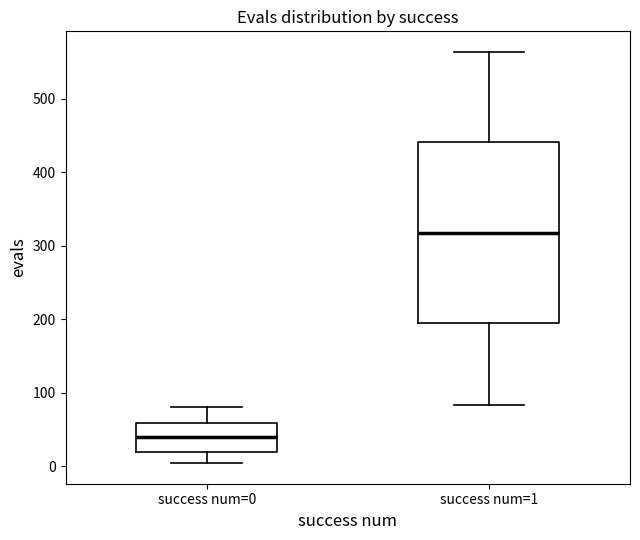

Reading left to right, transcribe this box plot: for each box, give where its median line is, the range the box spans, and where its two whiskers end, as read against the y-axis. The values are not printed on the chart, so give them approximately, as read against the axis.

success num=0: median 40, box 20 to 60, whiskers 0 to 80
success num=1: median 320, box 200 to 440, whiskers 80 to 560